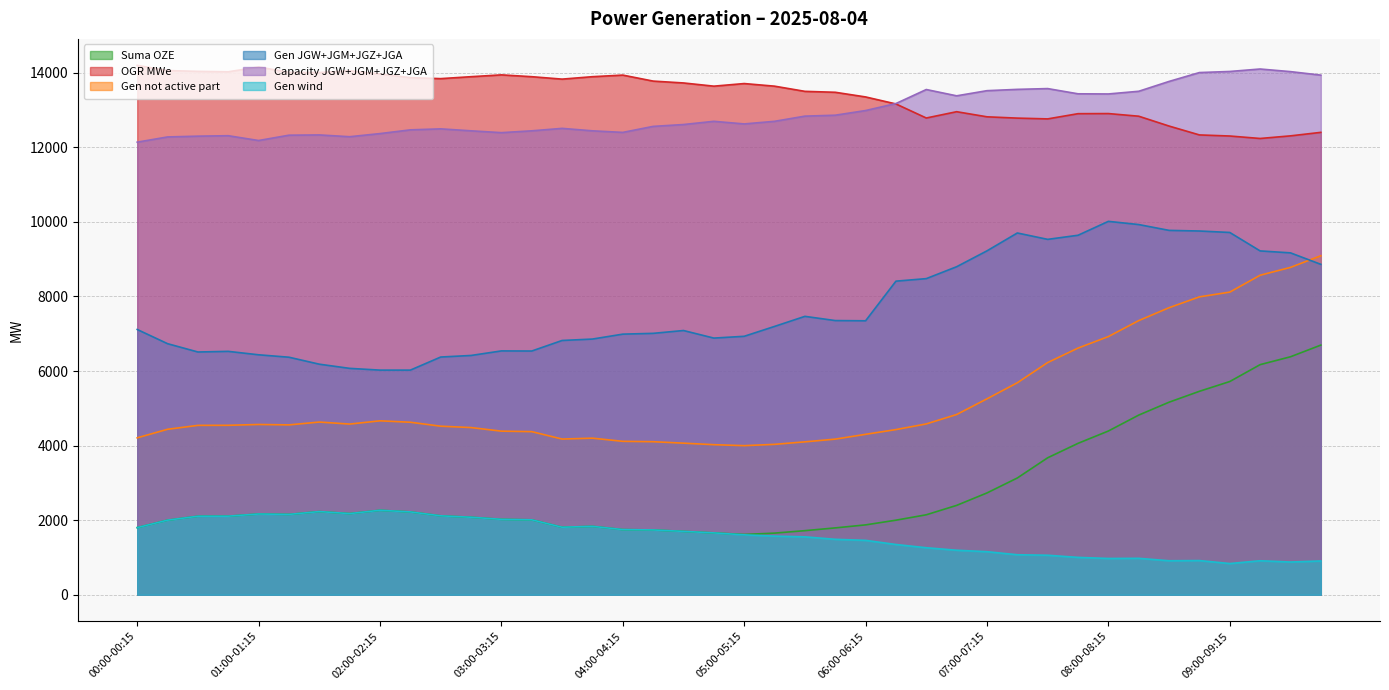

True or false: gen_wi and gen_not_activ_part intersect in this chart.

False